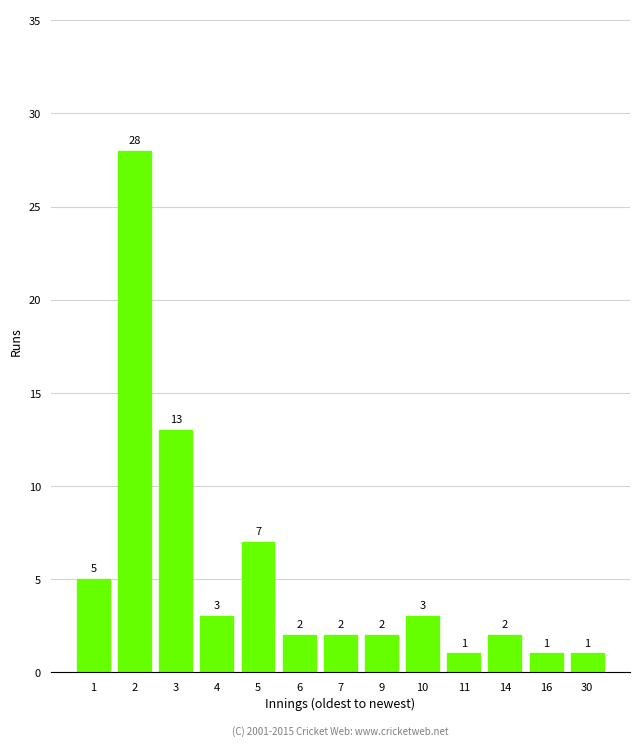

Between 16 and 5, which is larger?

5